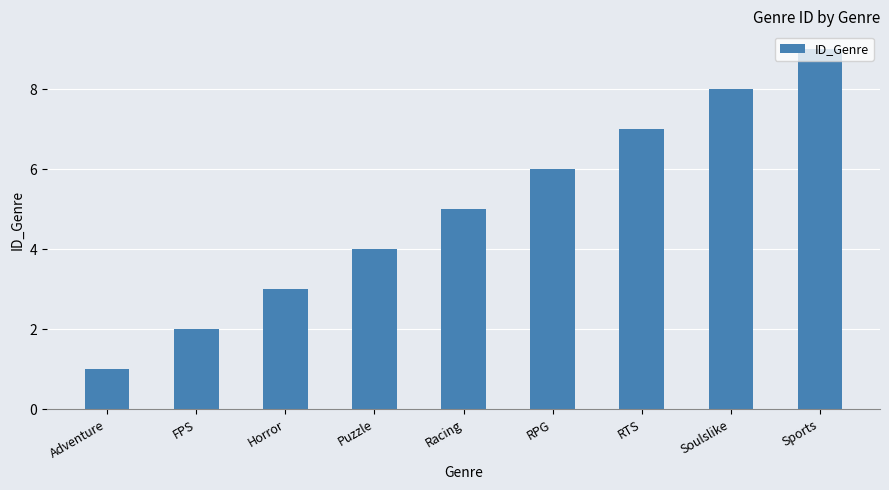

What is the average value?

5